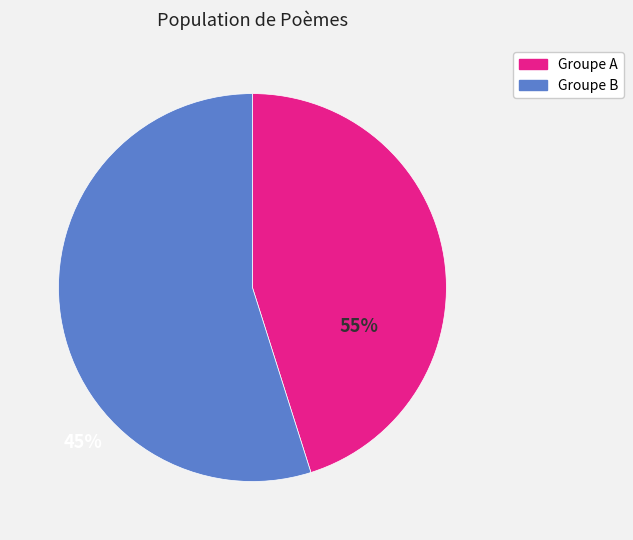

Approximately how many times larger is the value at Groupe A compared to Groupe B?

0.8